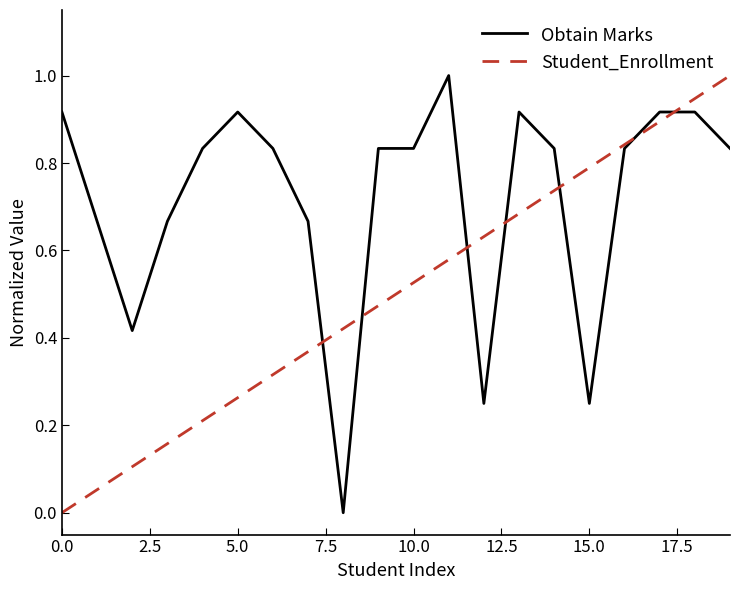

Which series has the largest total across all categories?

Obtain Marks